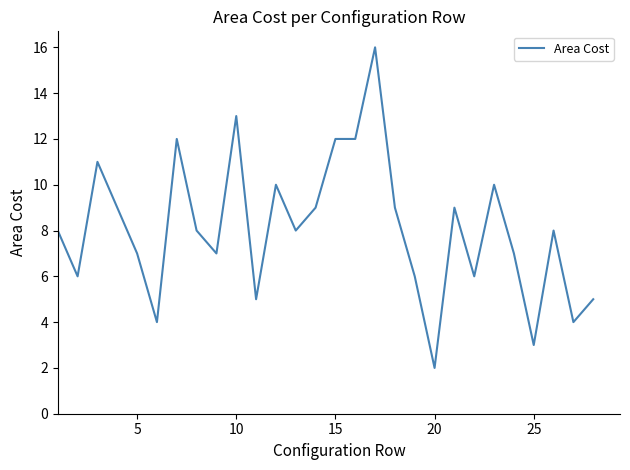

What is the maximum value shown in the chart?

16